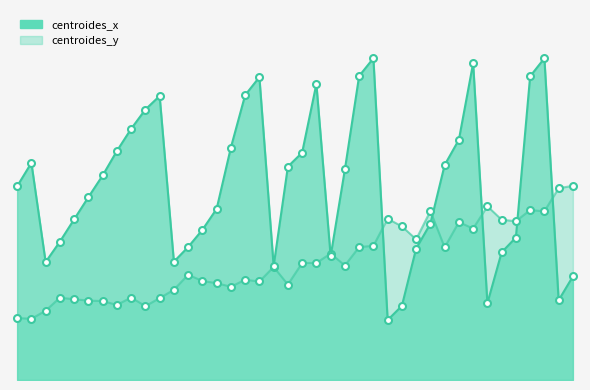

Which series reaches the minimum Y coordinate?

centroides_x